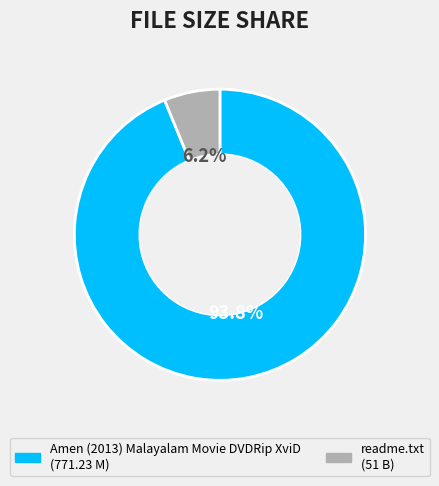

What is the majority slice?

Amen (2013) Malayalam Movie DVDRip XviD